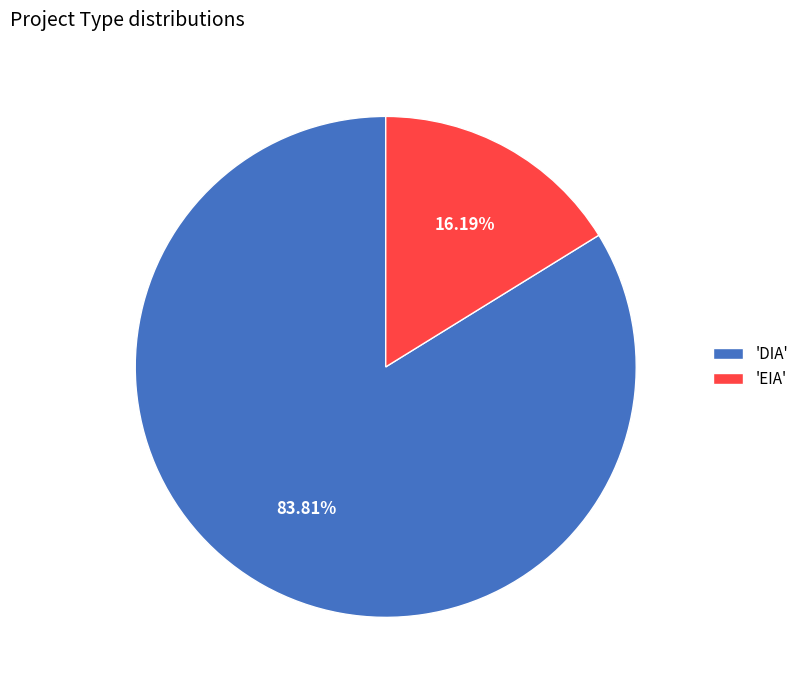

How many segments does this pie chart have?

2